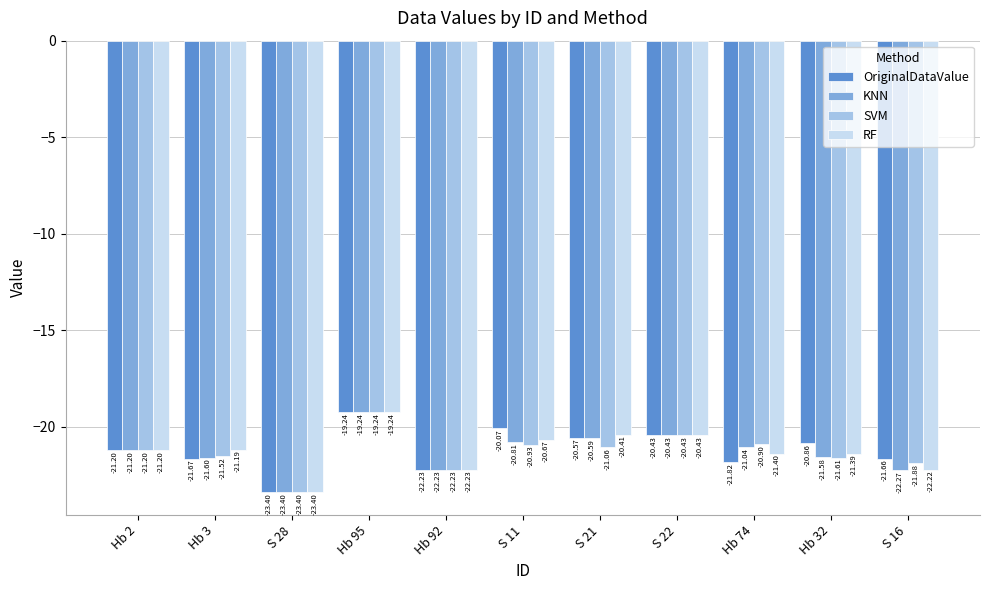

Where does the OriginalDataValue series first go above -21?

Hb 95